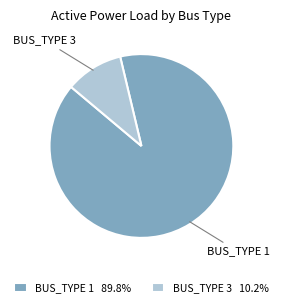

What is the ratio of the value at BUS_TYPE 1 to the value at BUS_TYPE 3?

8.8